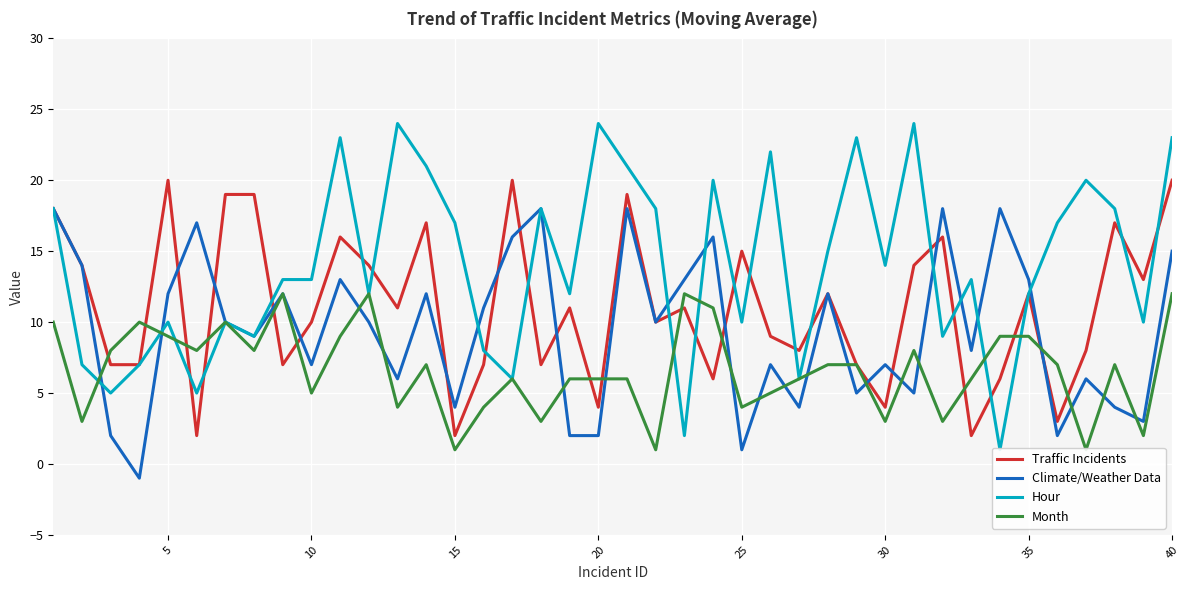

What is the difference between the maximum and minimum values in the Hour series?

23